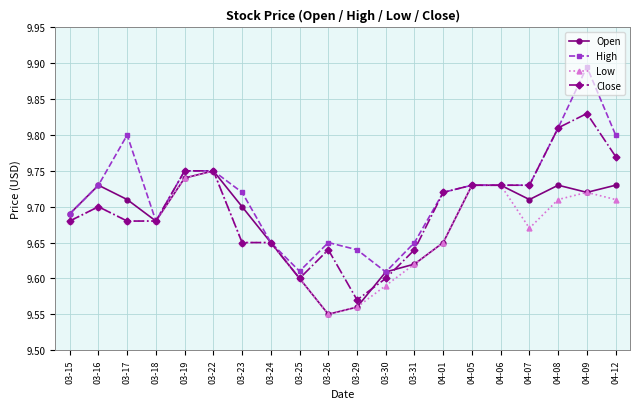

True or false: High has more than 0 interior local peaks.

True